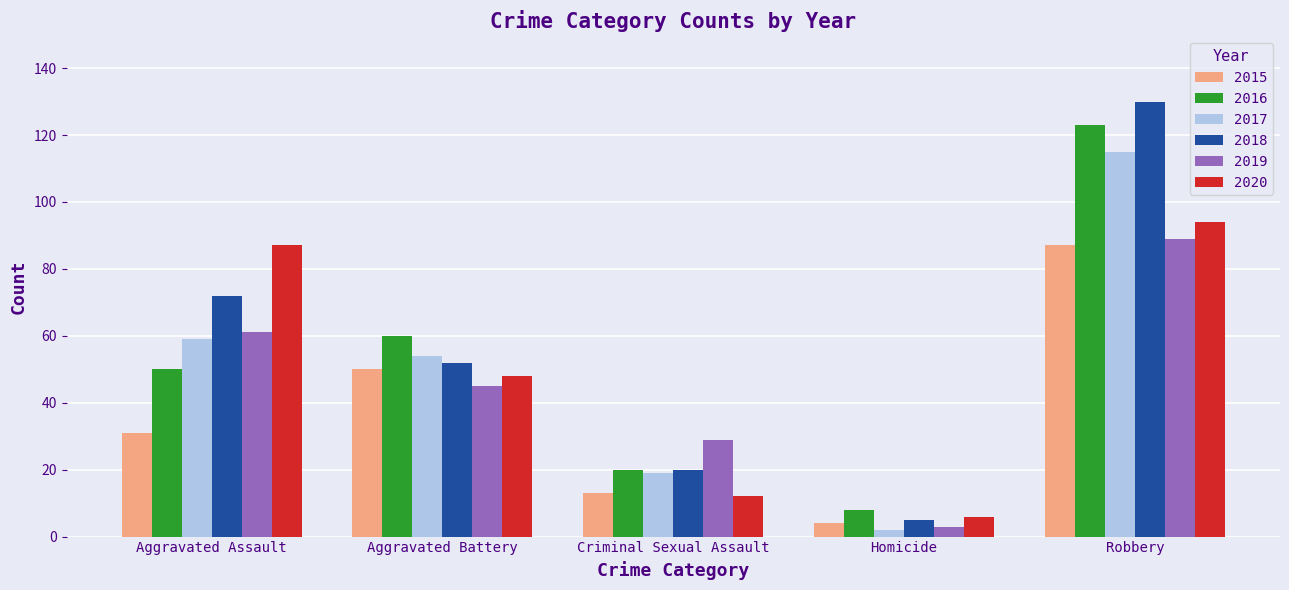

What is the value of the 2017 bar at the 1st from the left?

59